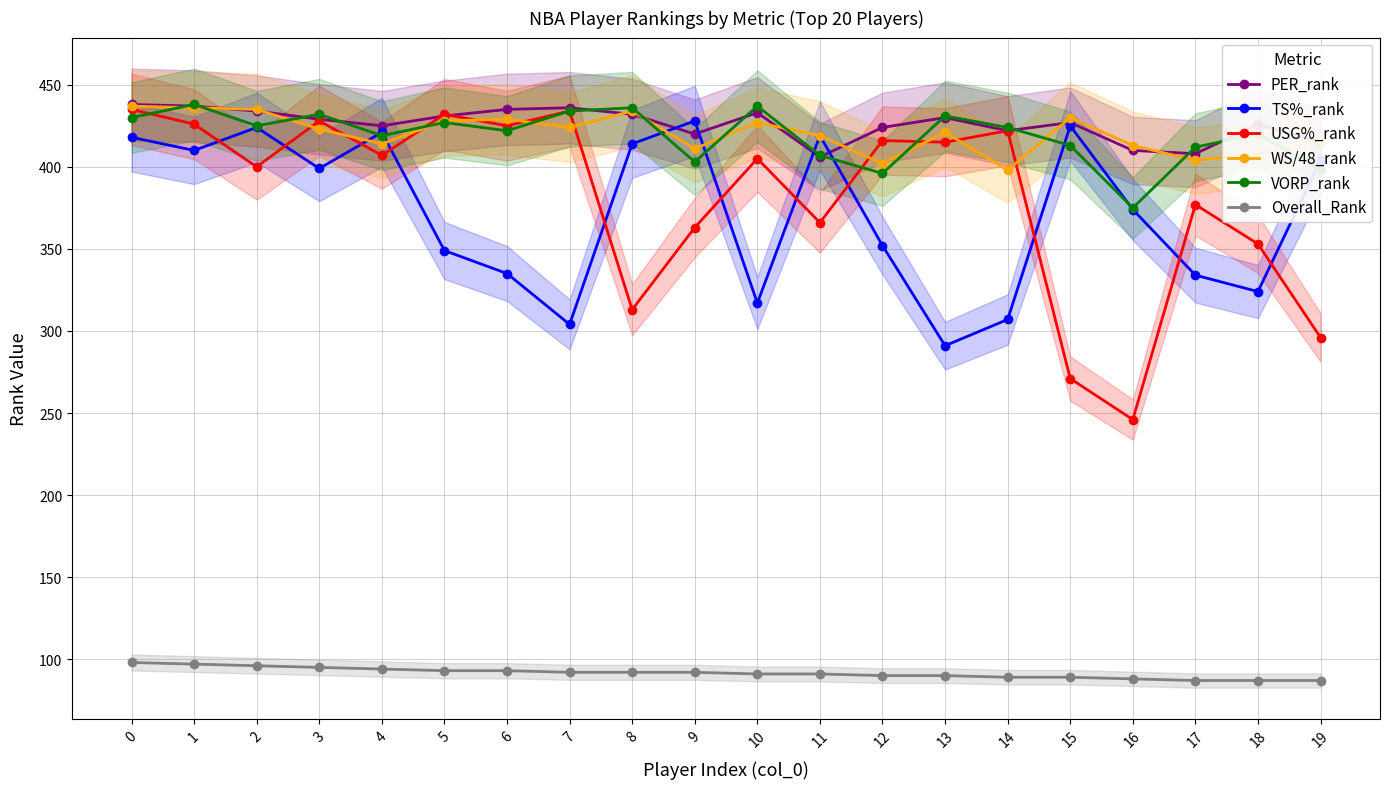

What is the difference between the maximum and second lowest values in the TS%_rank series?

124